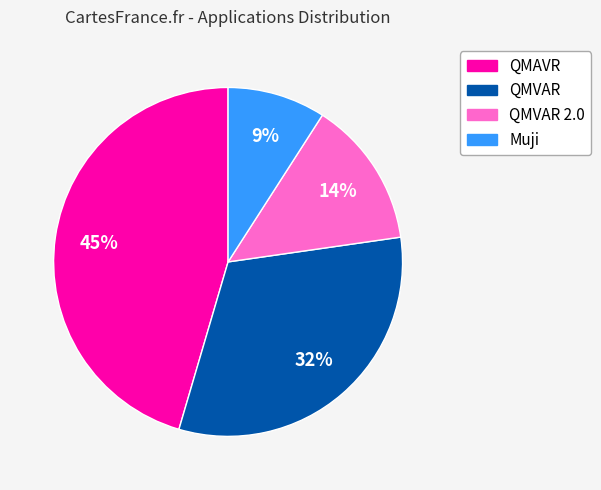

Do QMVAR 2.0 and QMAVR together represent more than half of the pie?

Yes